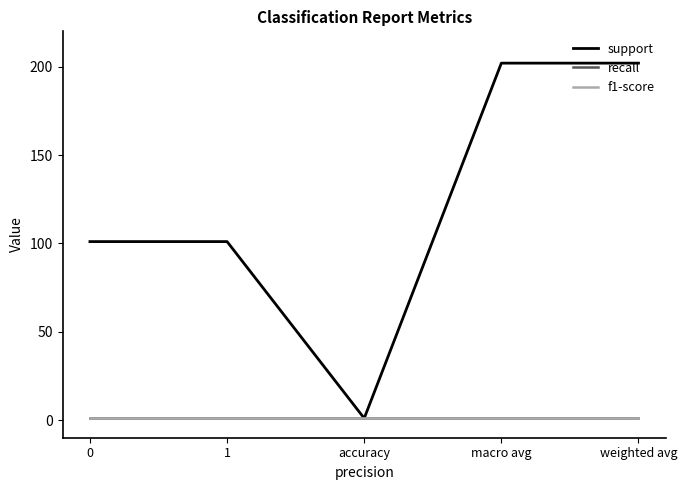

At 1, list the series in order from smallest to largest.

recall, f1-score, support